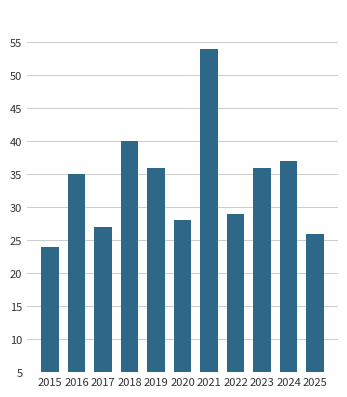

Reading left to right, what are all the values shown in this chart?

24	35	27	40	36	28	54	29	36	37	26